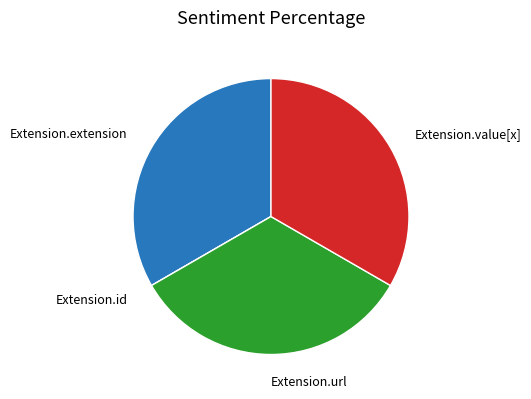

Is there any slice that represents more than half of the pie?

No